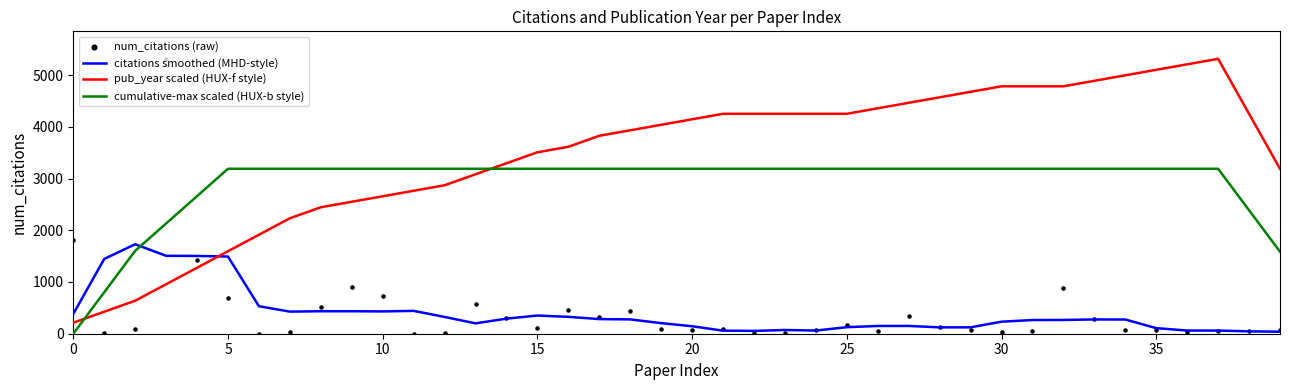

What is the total value across all series at 28?

8012.4